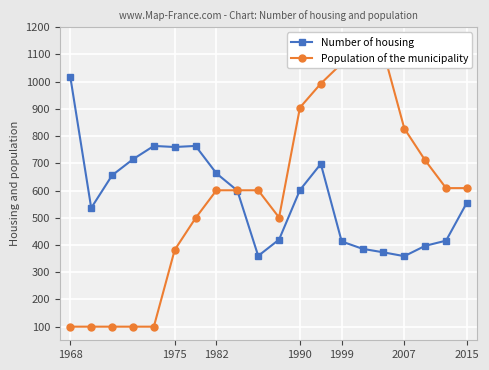

The Number of housing series shows 266 at 1968. True or false?

False